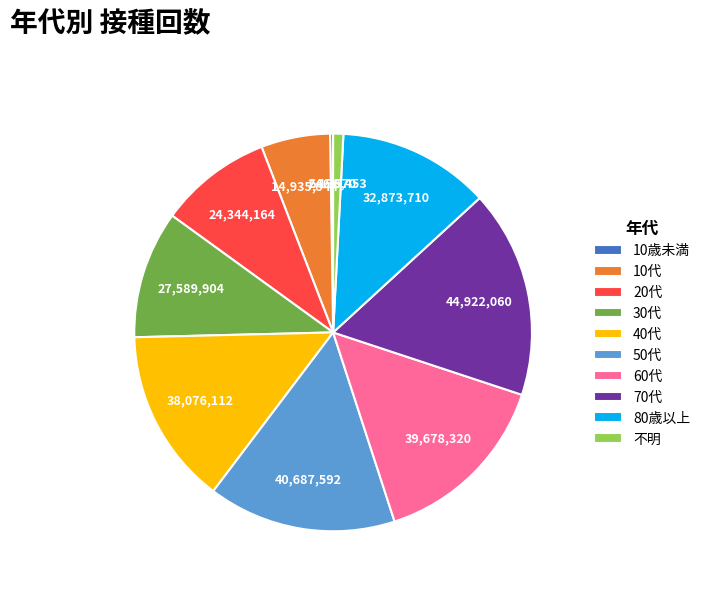

True or false: 80歳以上 accounts for 12% of the total.

True